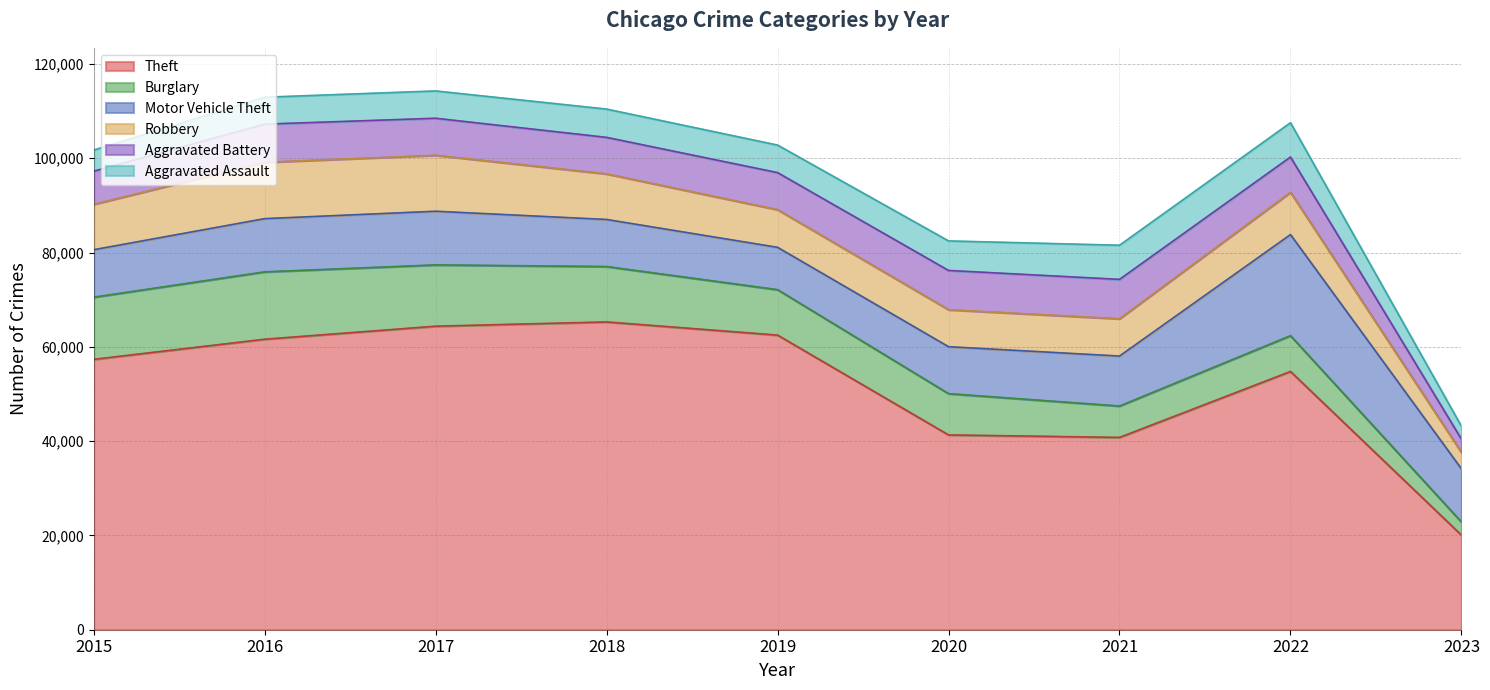

Between which two adjacent categories do Robbery and Aggravated Battery first intersect?

2019 and 2020